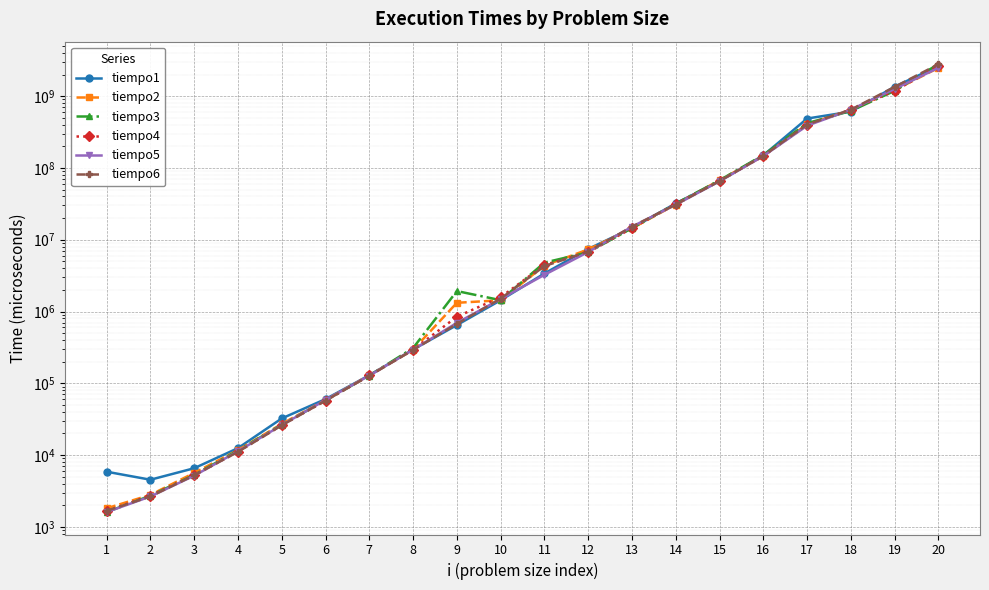

Which series has the largest range (max minus min)?

tiempo3